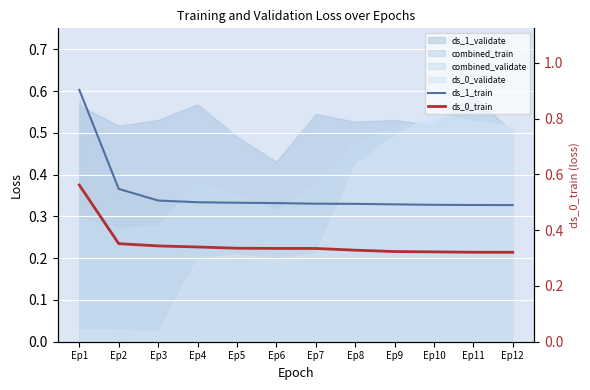

What is the total value across all series at Ep5?

0.7